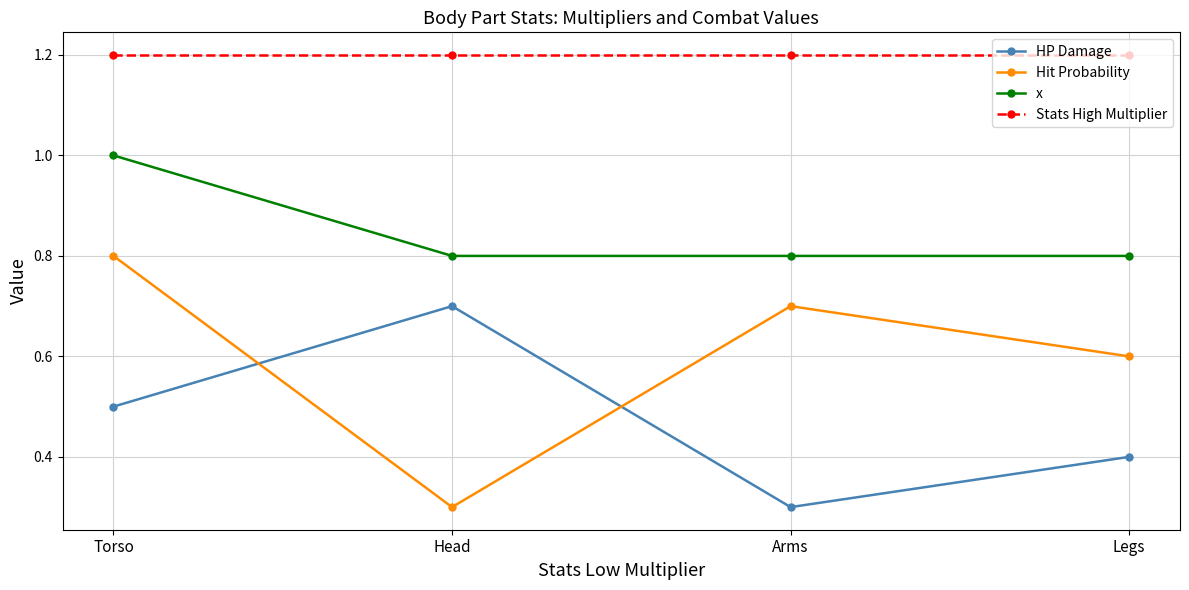

What is the value of the Hit Probability point at the 2nd from the left?

0.3